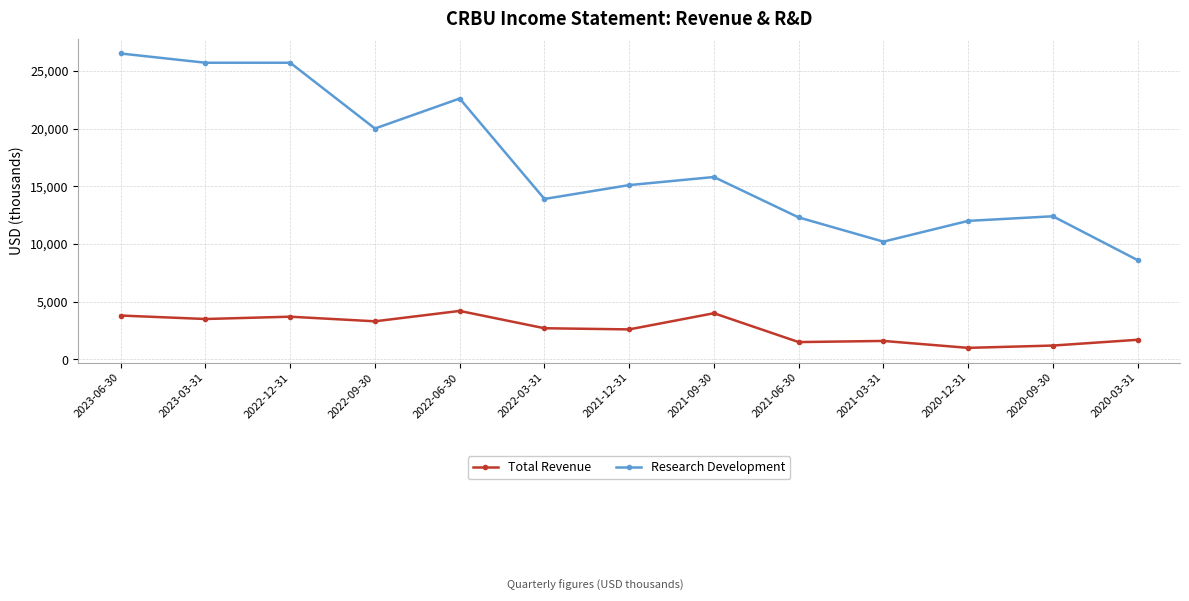

List the series in order of their overall mean, highest first.

Research Development, Total Revenue